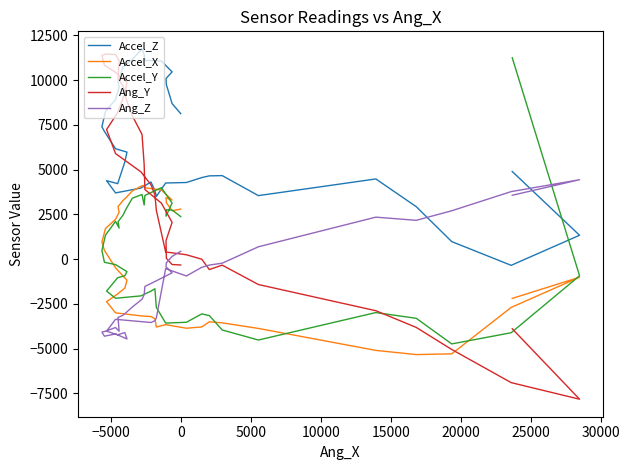

What are all the series names shown in the legend?

Accel_Z, Accel_X, Accel_Y, Ang_Y, Ang_Z